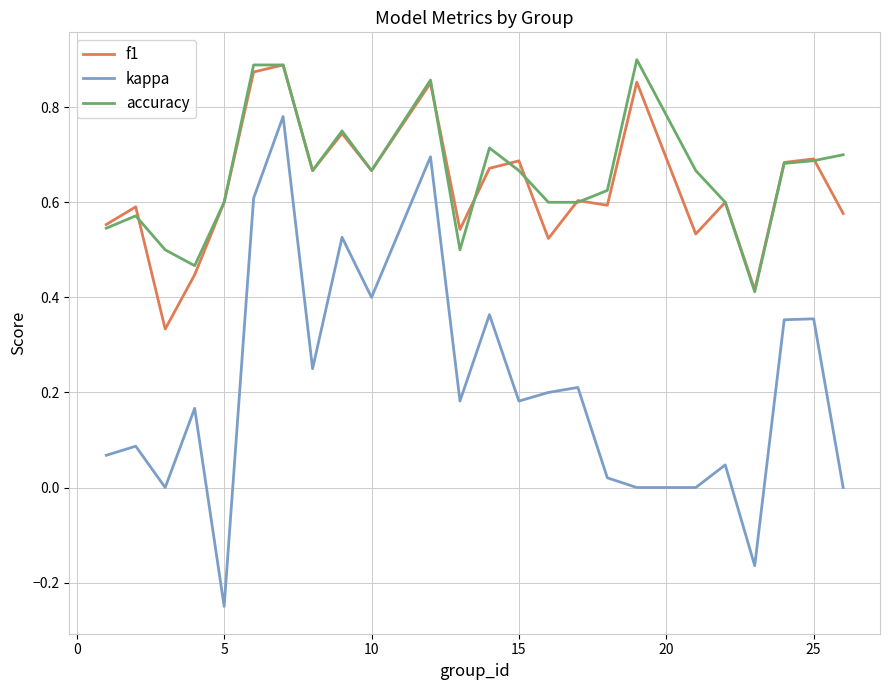

Which series has the largest range (max minus min)?

kappa